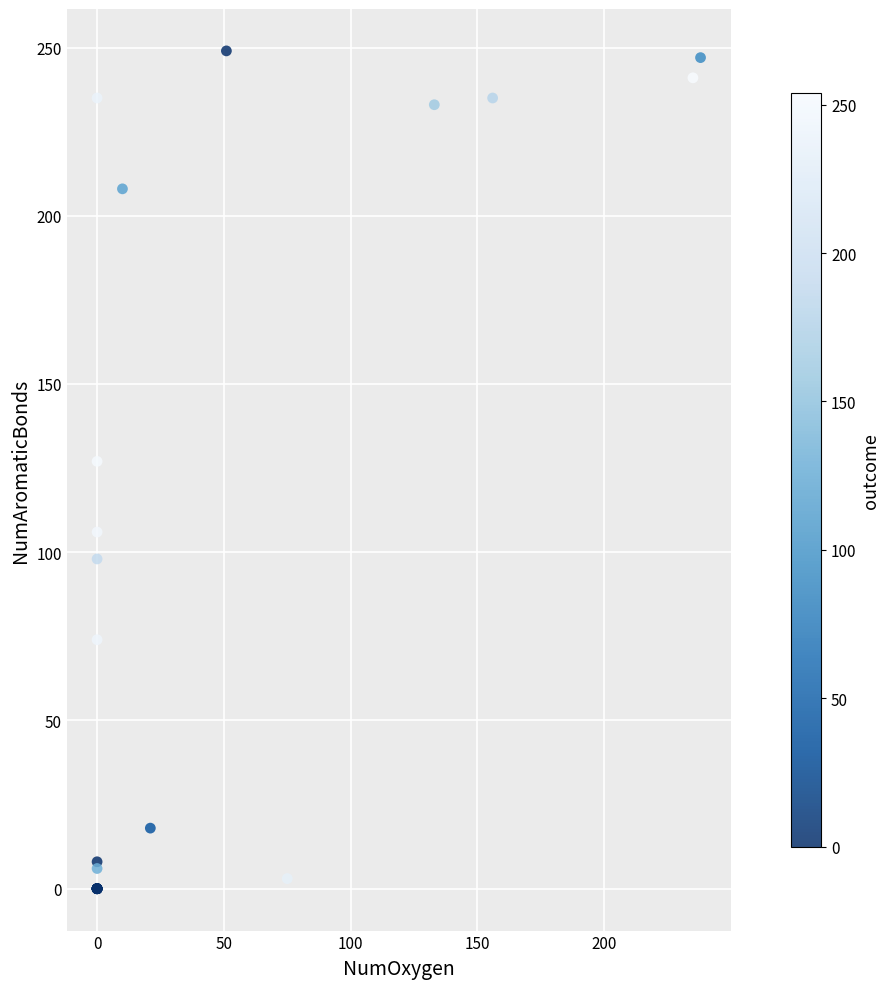

What Y value in the scatter plot is closest to 124?

127